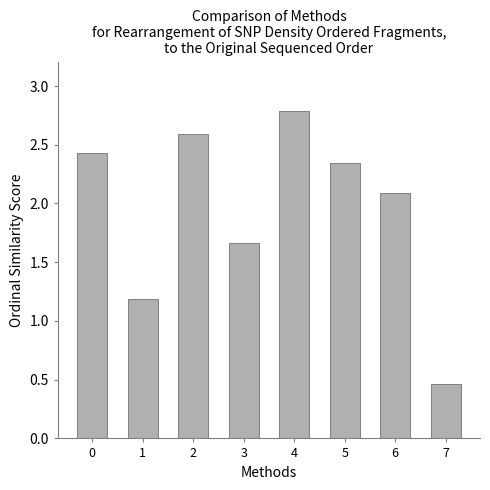

Rank the categories by value from highest to lowest.

4, 2, 0, 5, 6, 3, 1, 7